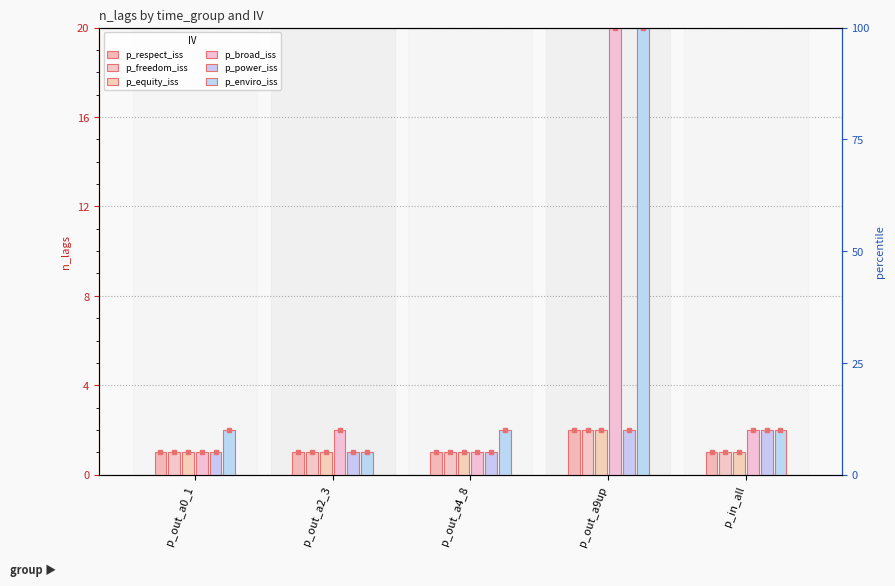

What is the spread (max minus min) of values at p_out_a0_1?

1